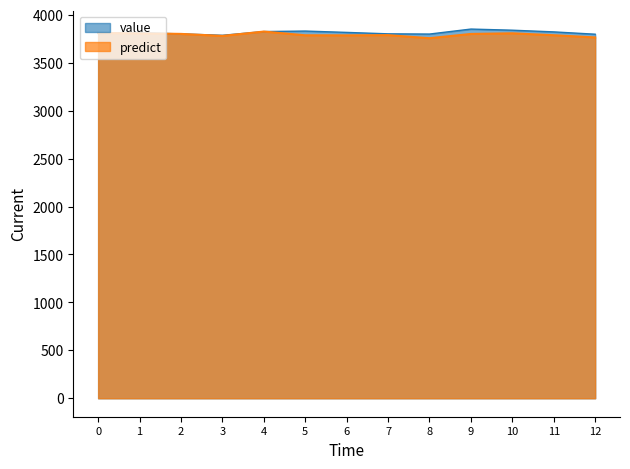

What is the smallest value displayed?

3756.7